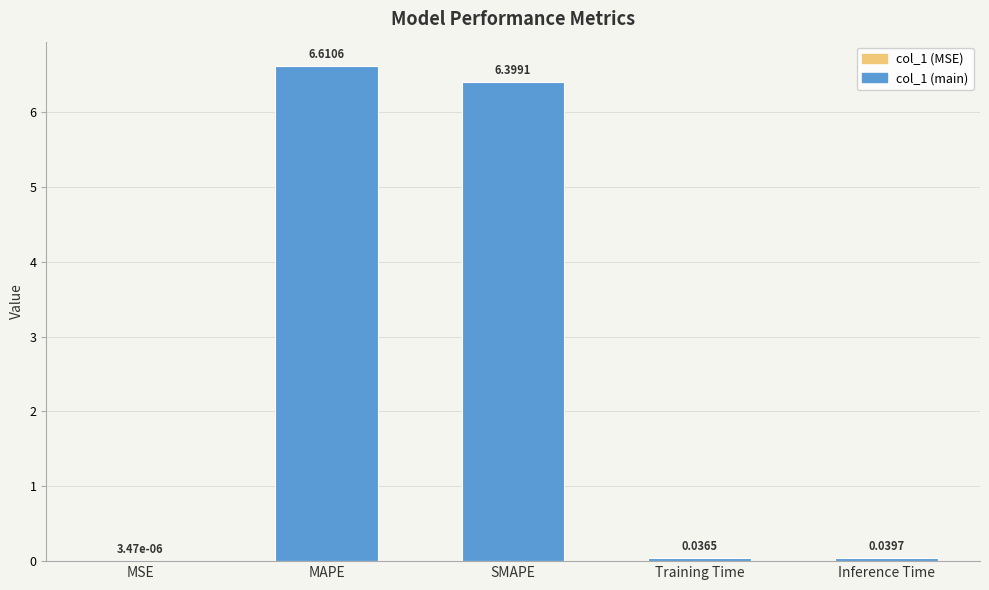

Are the bars horizontal?

No